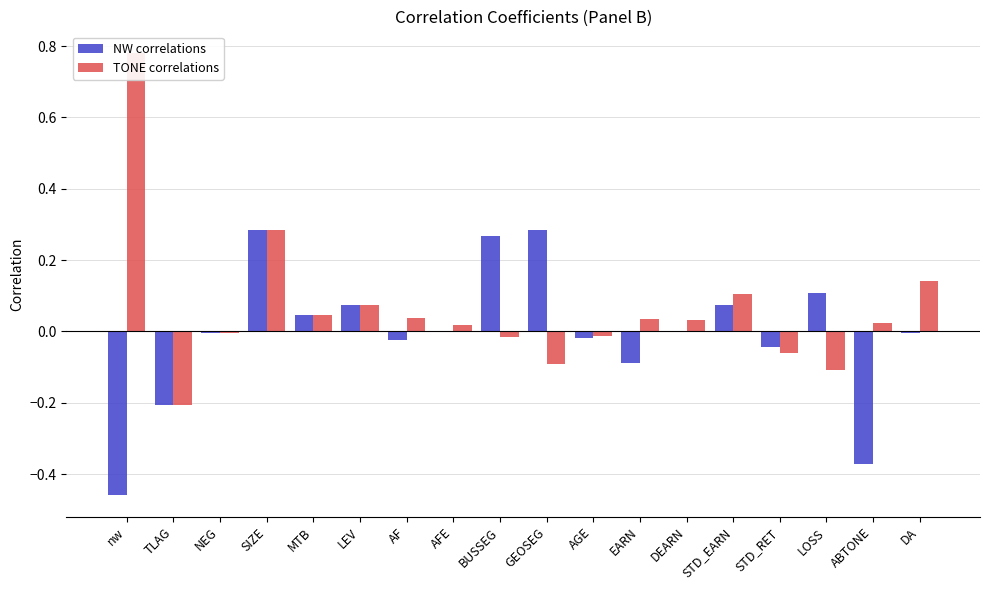

At how many categories does at least one series exceed 0?

14